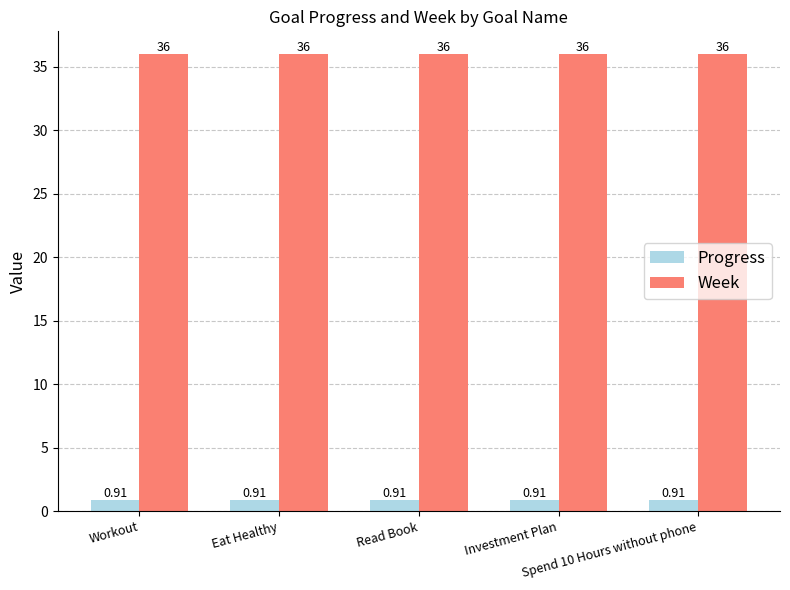

Rank the series by their maximum value, from lowest to highest.

Progress, Week